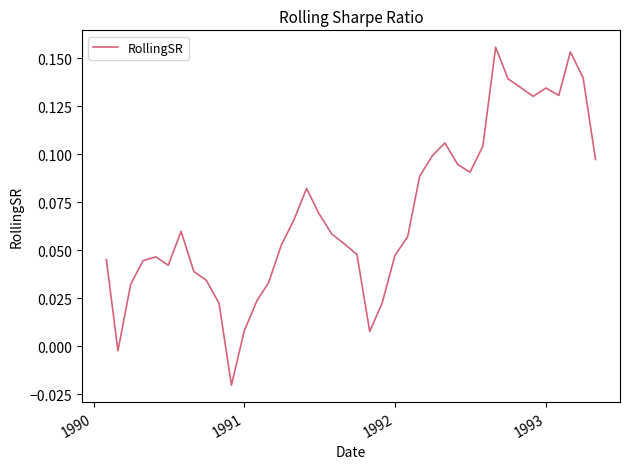

What is the sum of all values?

2.8